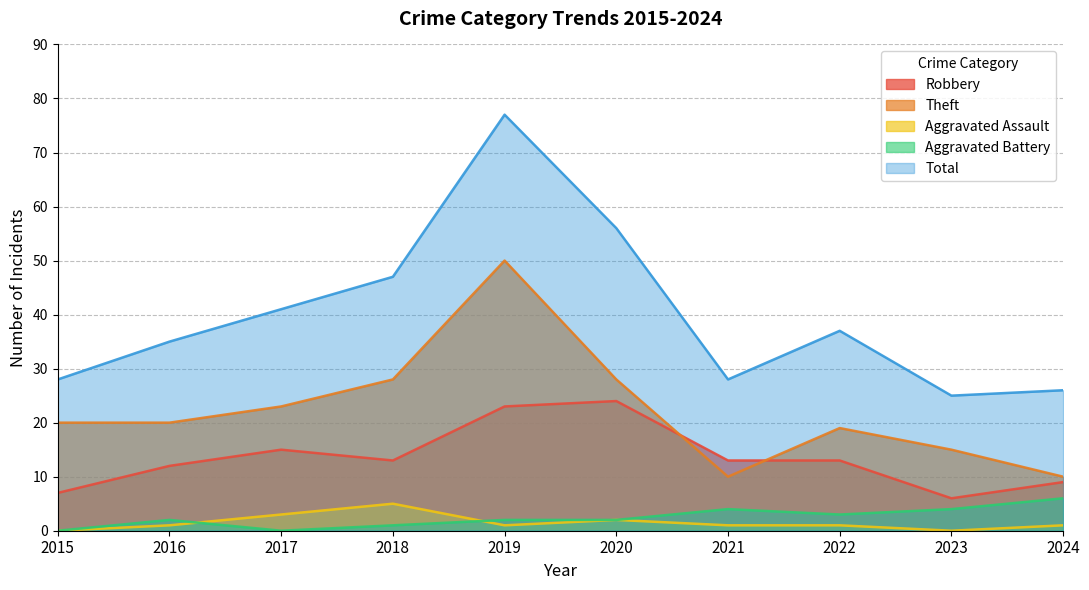

Reading left to right, list all the values displayed in this chart.

Robbery: 7	12	15	13	23	24	13	13	6	9
Theft: 20	20	23	28	50	28	10	19	15	10
Aggravated Assault: 0	1	3	5	1	2	1	1	0	1
Aggravated Battery: 0	2	0	1	2	2	4	3	4	6
Total: 28	35	41	47	77	56	28	37	25	26